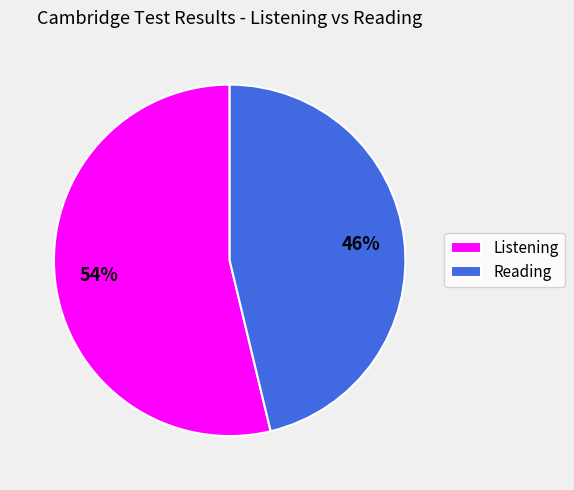

To the nearest percent, what is the combined percentage of Listening and Reading?

100%